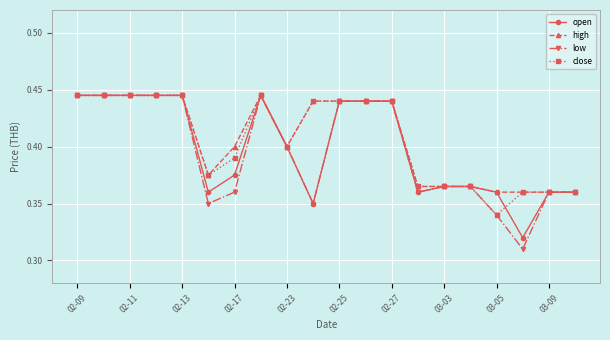

Count the open values in the range 0 to 1.

20